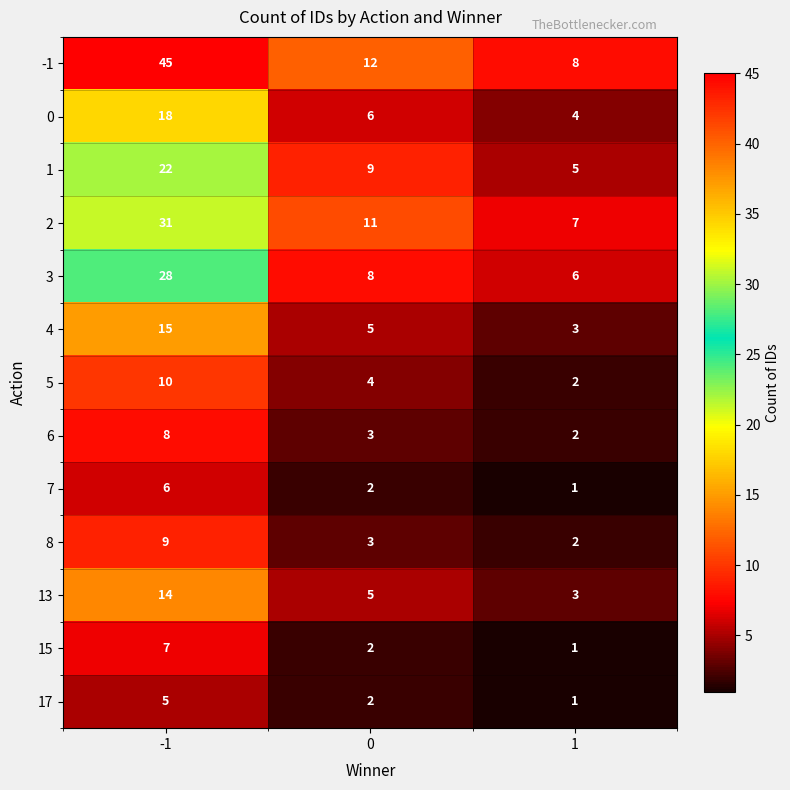

Between -1 and 1, which series saw the biggest shift?

-1